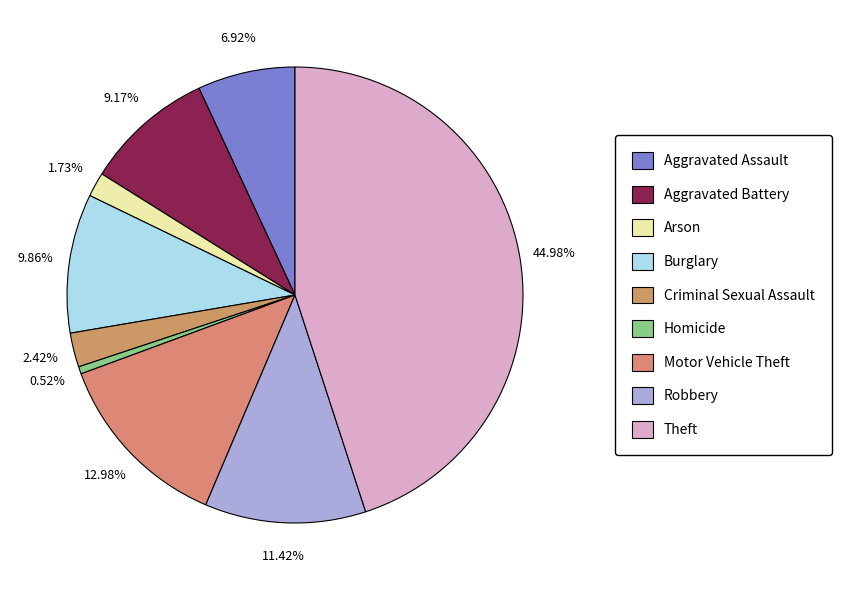

How much of the chart is everything except Criminal Sexual Assault?

97.6%